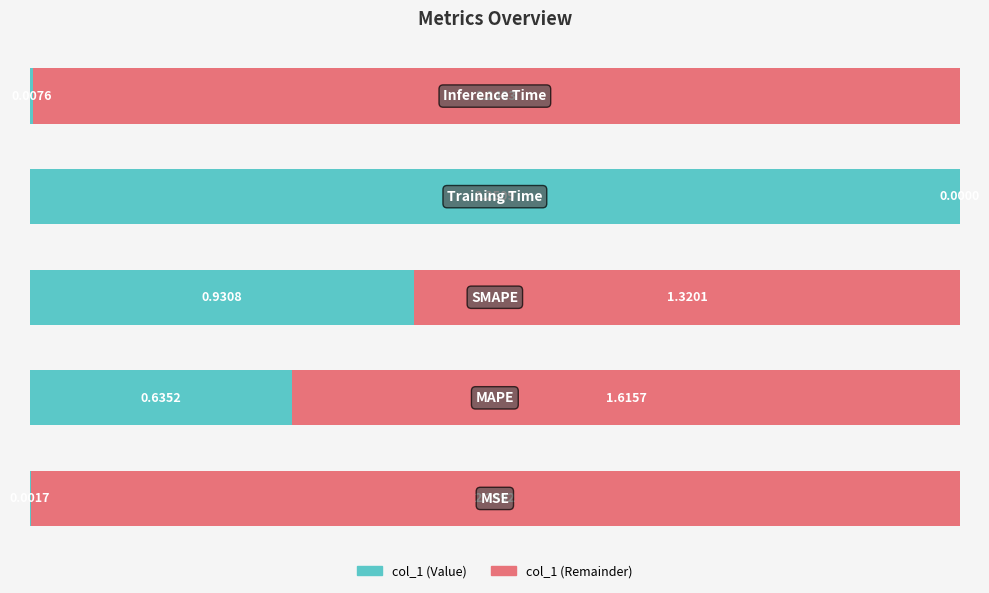

How many bars are there in total?

5